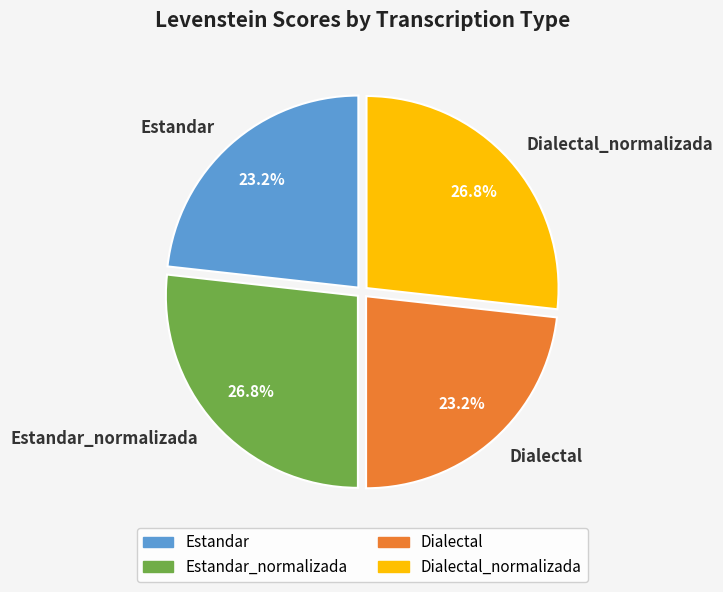

Which has a higher value, Dialectal or Dialectal_normalizada?

Dialectal_normalizada